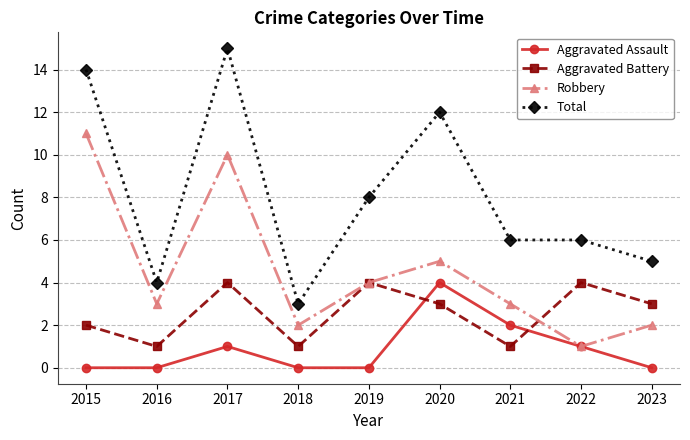

Which series has the largest total across all categories?

Total